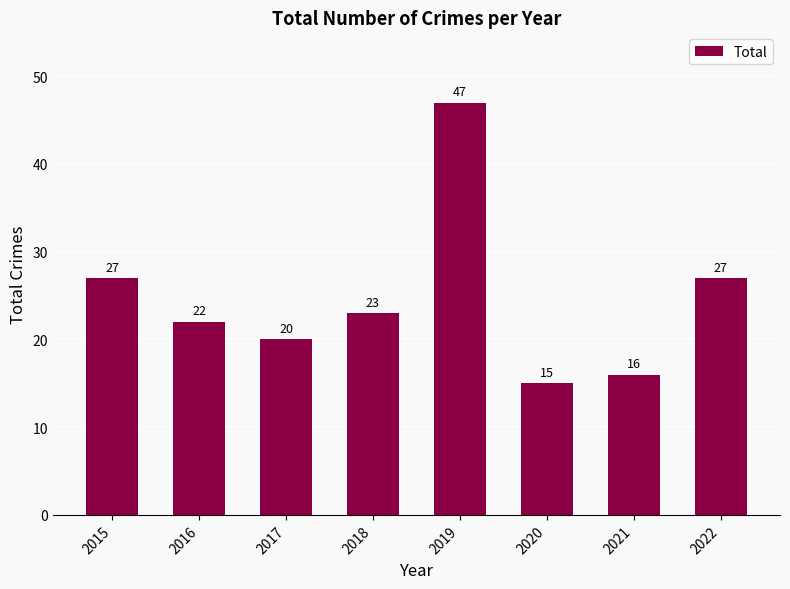

Reading left to right, extract all data points from this chart.

27	22	20	23	47	15	16	27